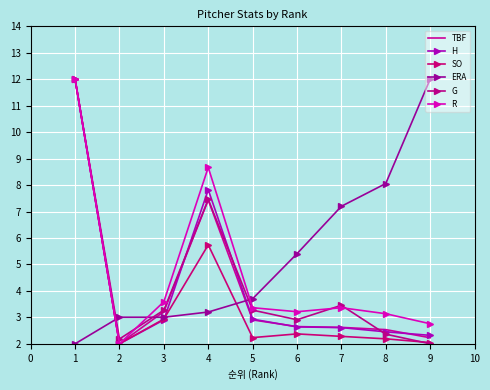

Between 1 and 3, which is larger?

1